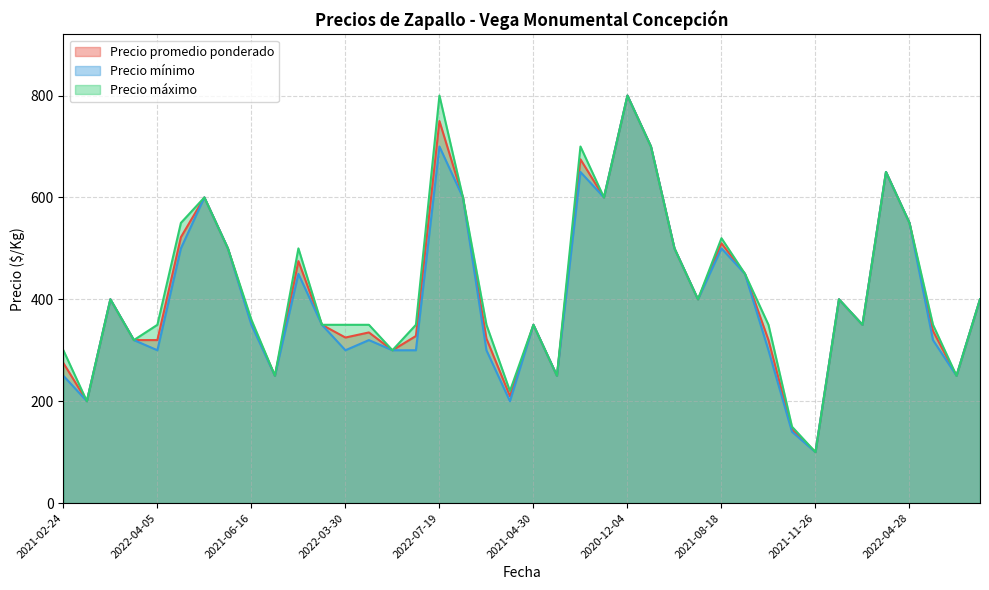

List the series in order of their overall mean, highest first.

Precio máximo, Precio promedio ponderado, Precio mínimo